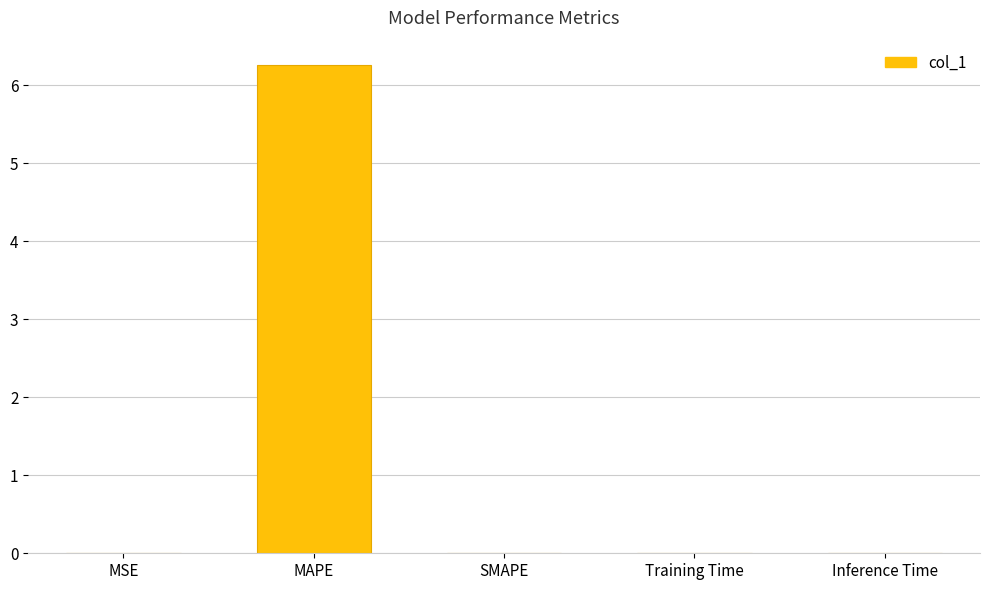

The chart shows a value of 6.3 at MAPE. True or false?

True